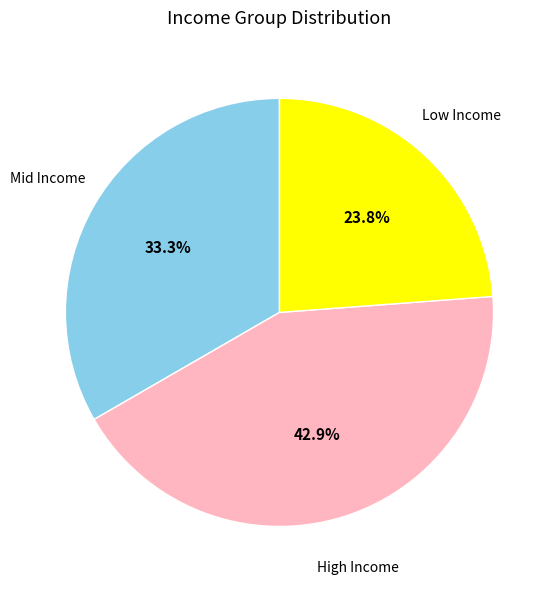

Approximately how many times larger is the value at Mid Income compared to Low Income?

1.4